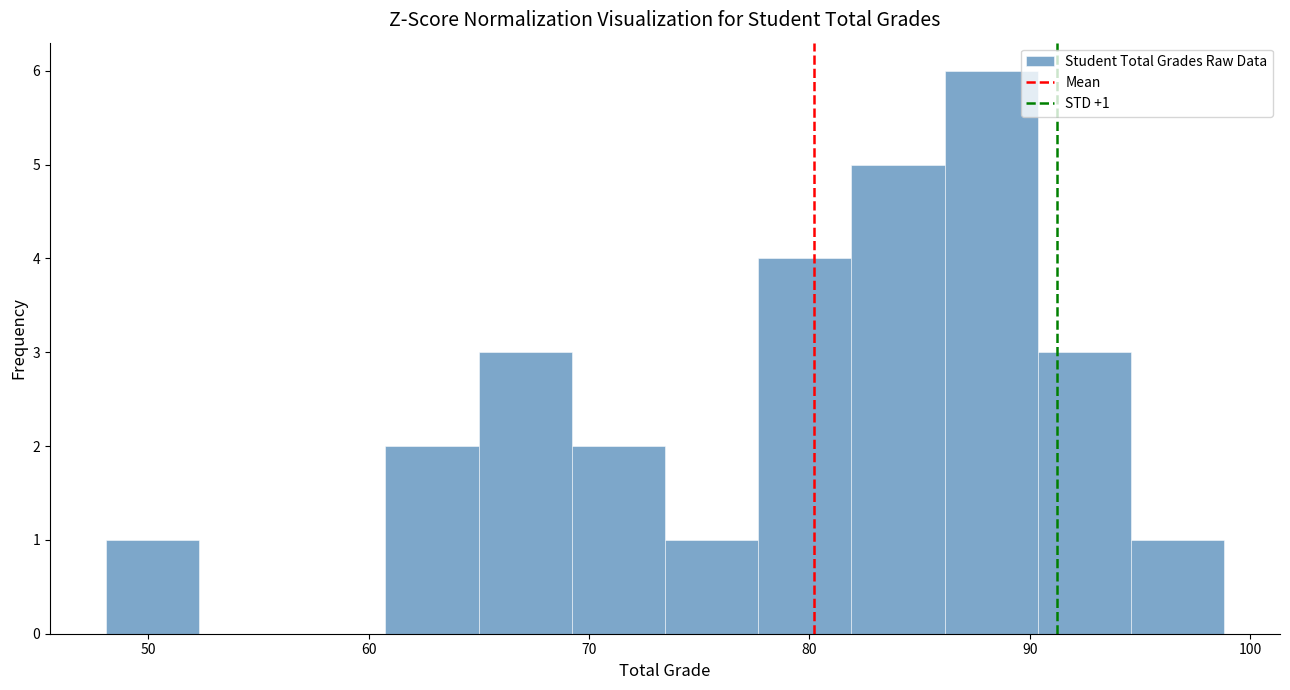

Which range on the x-axis has the tallest bar?

86 to 90